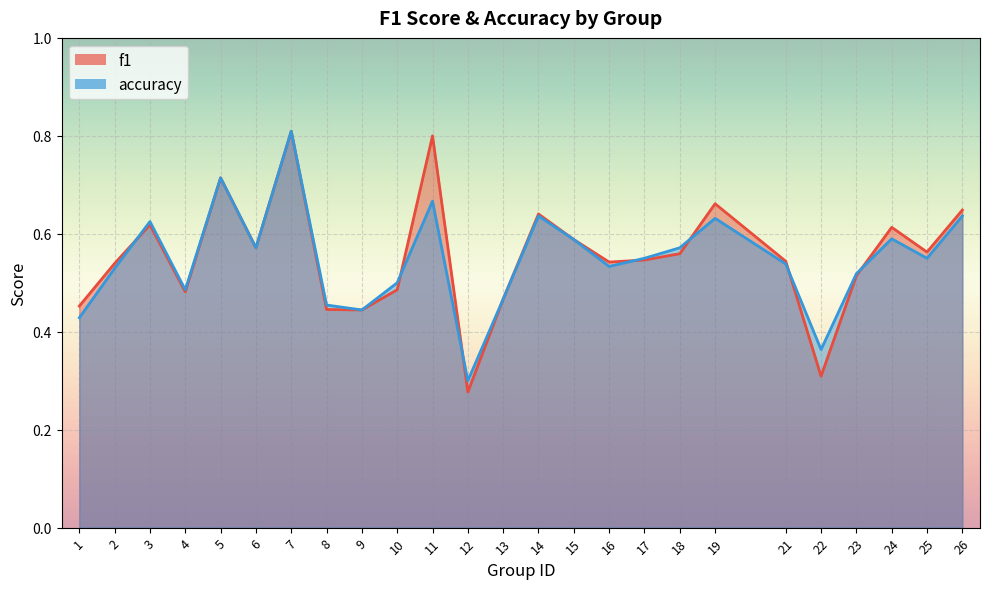

Rank the series by their maximum value, from lowest to highest.

f1, accuracy